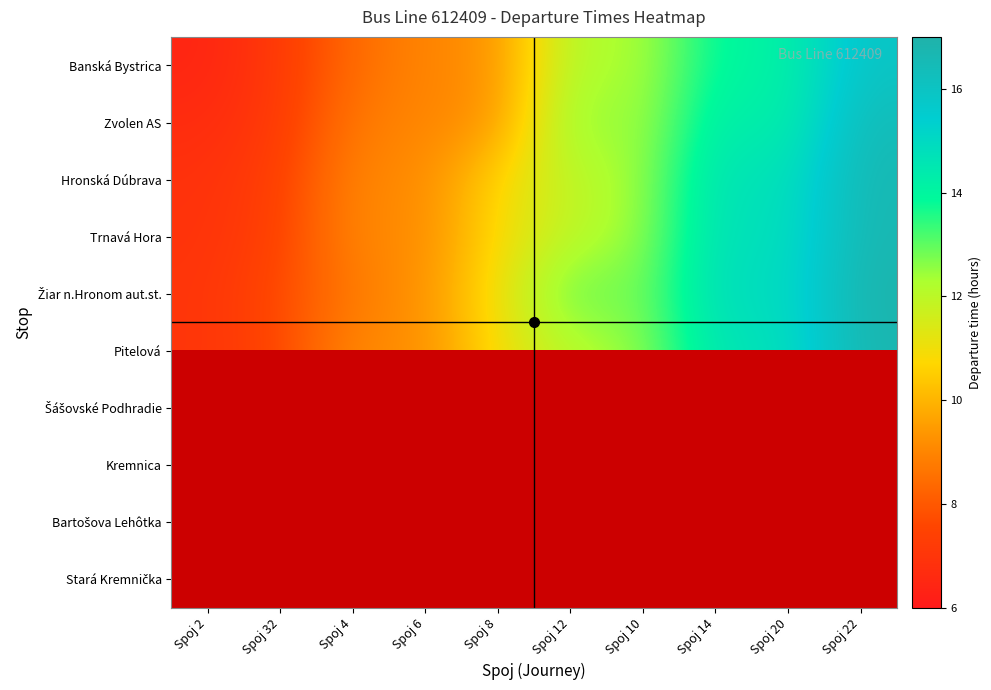

How many series are shown in this chart?

10